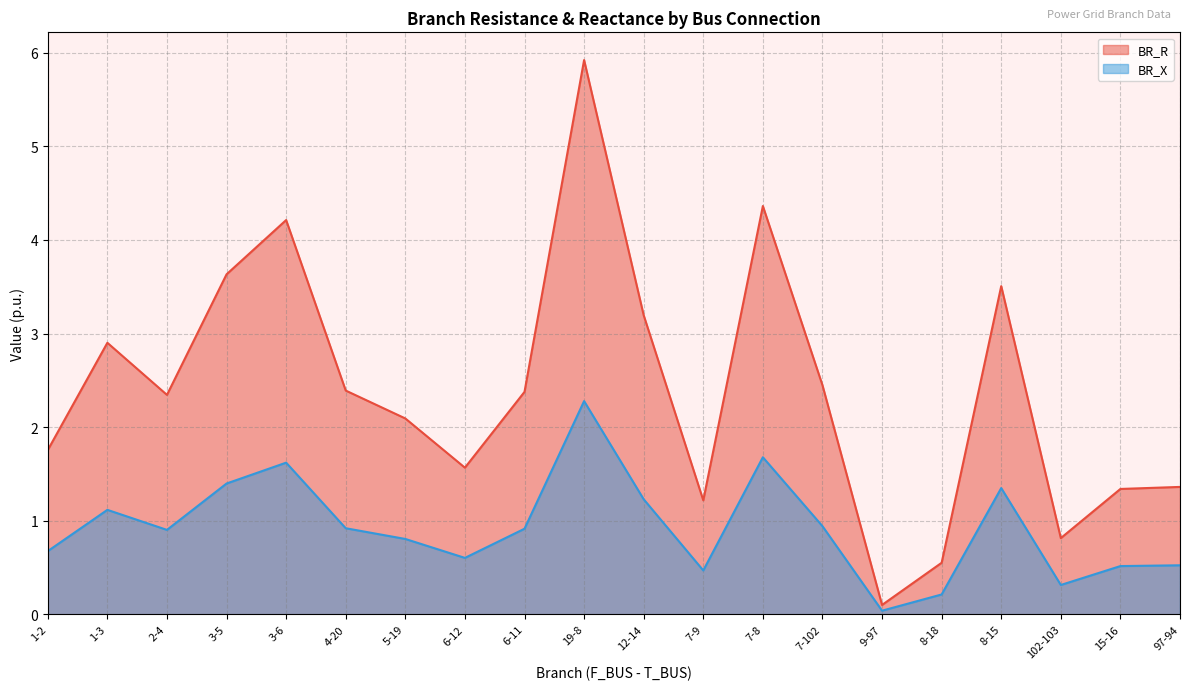

Reading right to left, extract all data points from this chart.

BR_R: 97-94=1.4	15-16=1.3	102-103=0.8	8-15=3.5	8-18=0.6	9-97=0.1	7-102=2.4	7-8=4.4	7-9=1.2	12-14=3.2	19-8=5.9	6-11=2.4	6-12=1.6	5-19=2.1	4-20=2.4	3-6=4.2	3-5=3.6	2-4=2.3	1-3=2.9	1-2=1.8
BR_X: 97-94=0.5	15-16=0.5	102-103=0.3	8-15=1.3	8-18=0.2	9-97=0.0	7-102=0.9	7-8=1.7	7-9=0.5	12-14=1.2	19-8=2.3	6-11=0.9	6-12=0.6	5-19=0.8	4-20=0.9	3-6=1.6	3-5=1.4	2-4=0.9	1-3=1.1	1-2=0.7